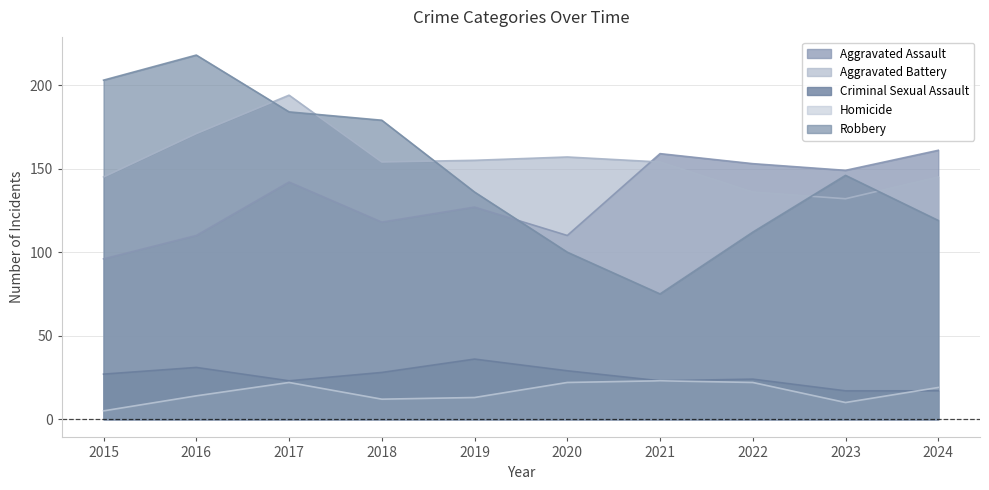

At how many categories does at least one series exceed 183?

3